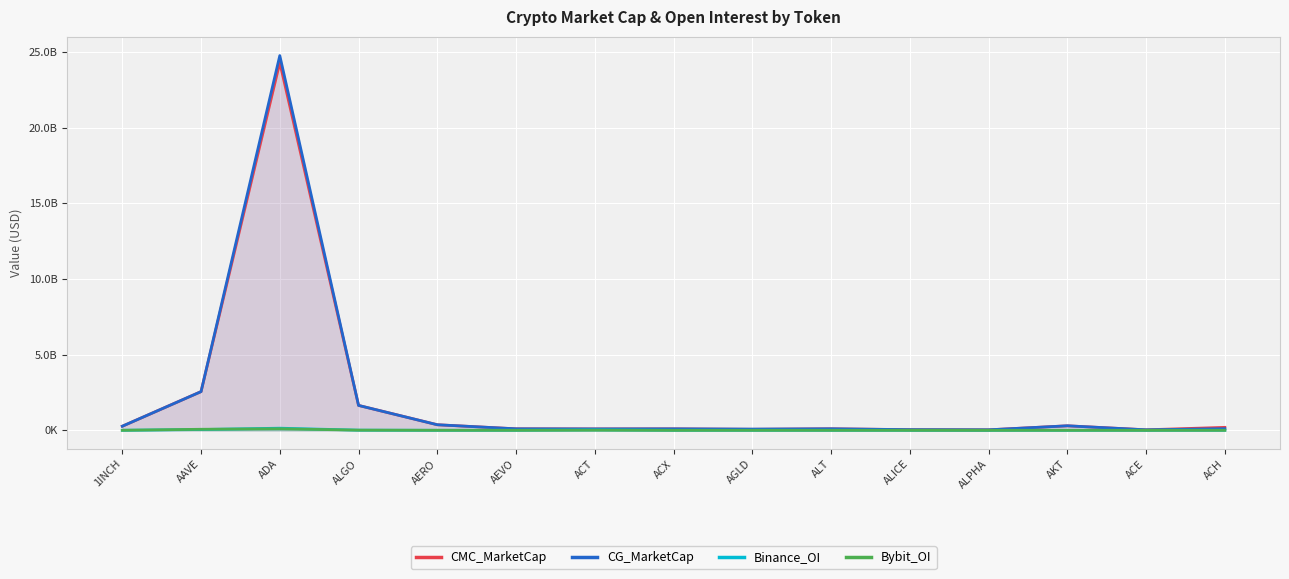

At which label does CMC_MarketCap first exceed 100740815?

1INCH